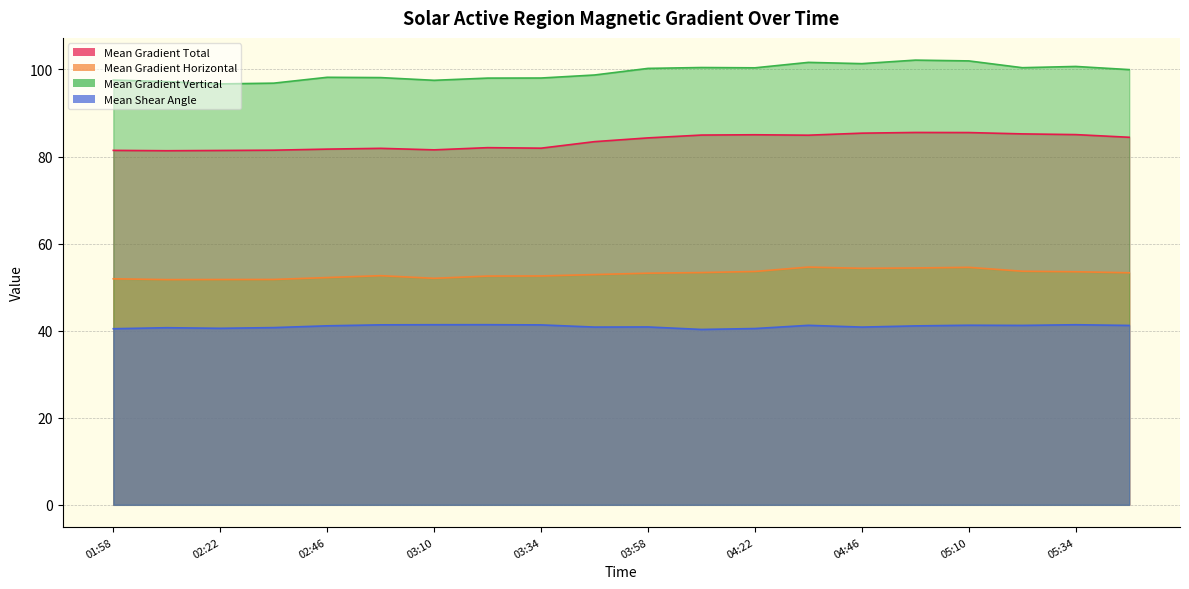

At how many categories does at least one series exceed 47?

20